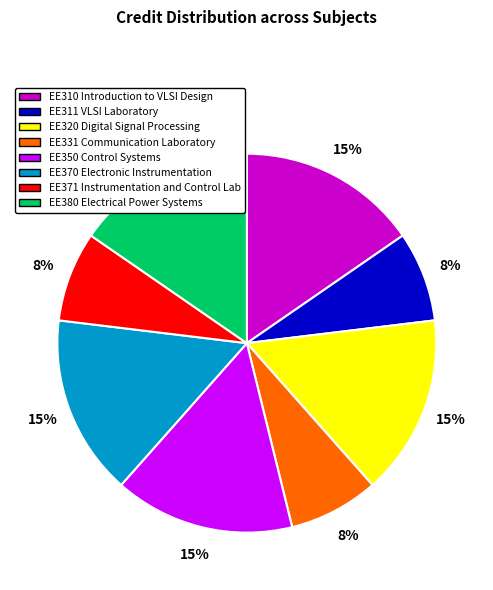

Does EE371 Instrumentation and Control Lab account for over 50% of the chart?

No